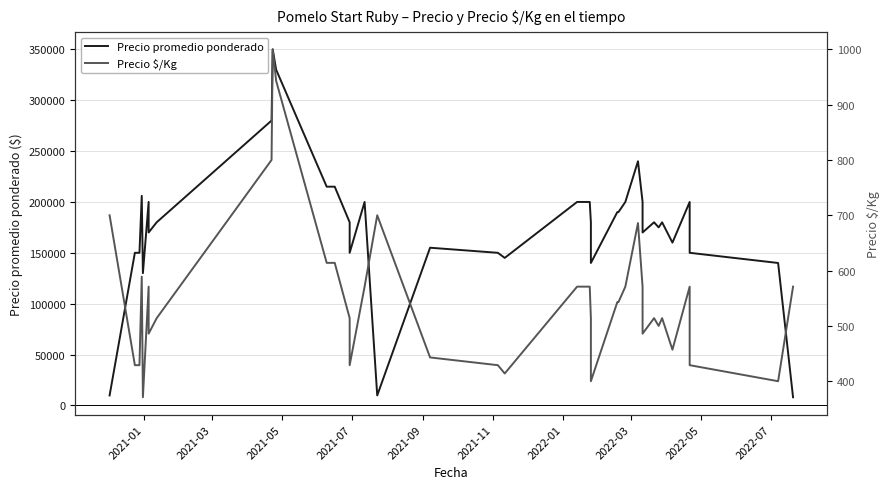

True or false: Precio promedio ponderado and Precio $/Kg cross at least once.

False